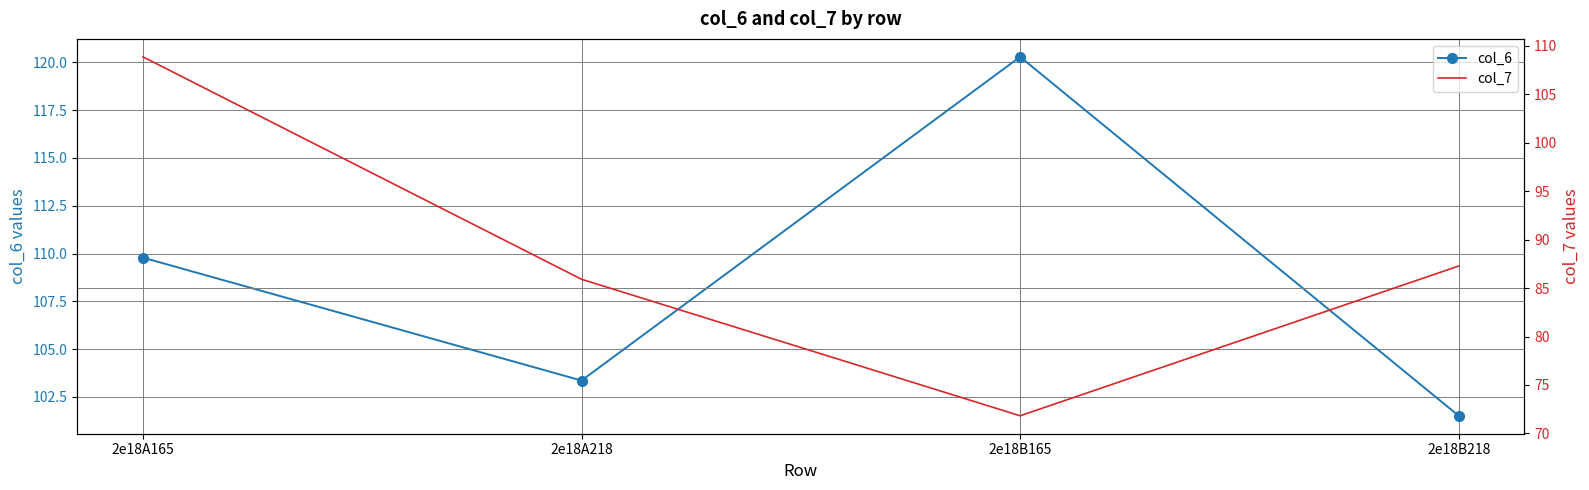

What position from the right is 2e18B218?

1